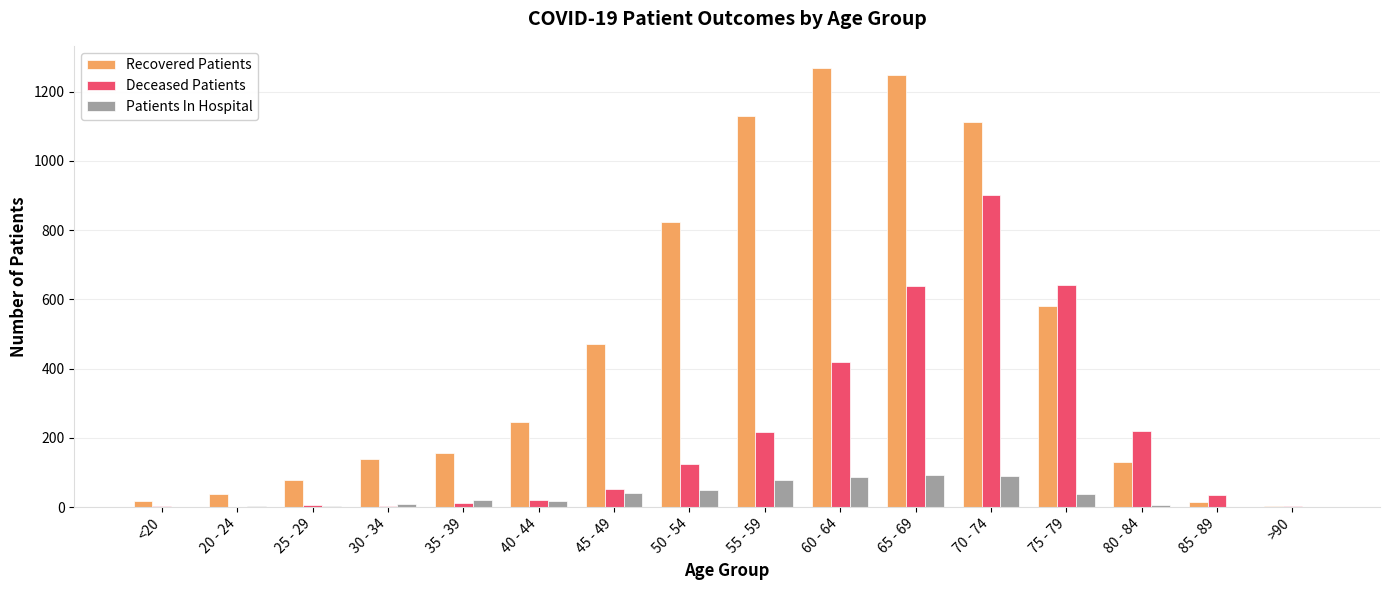

What is the difference between the Patients In Hospital values at 50 - 54 and 35 - 39?

29